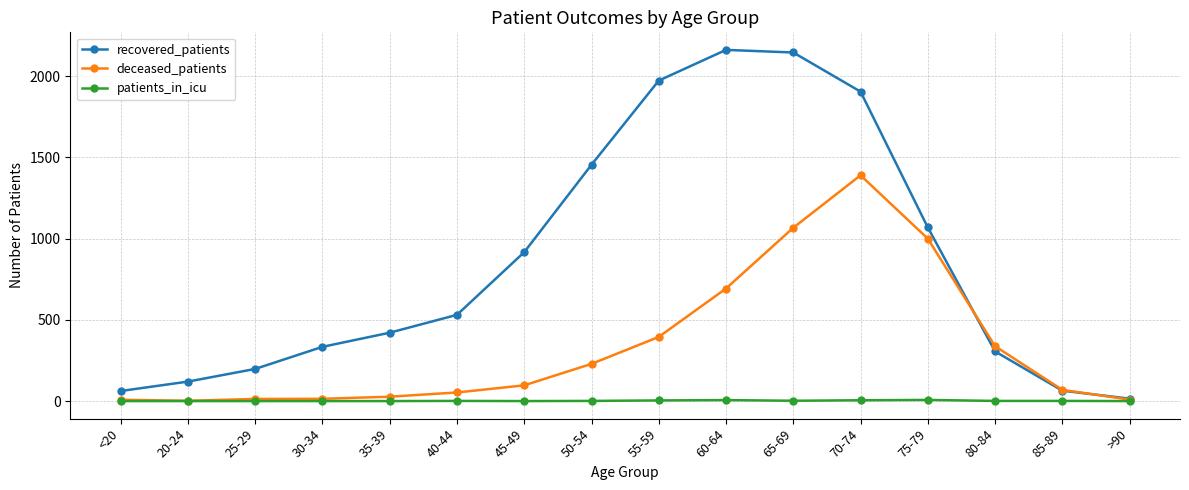

How many categories are shown in the chart?

16